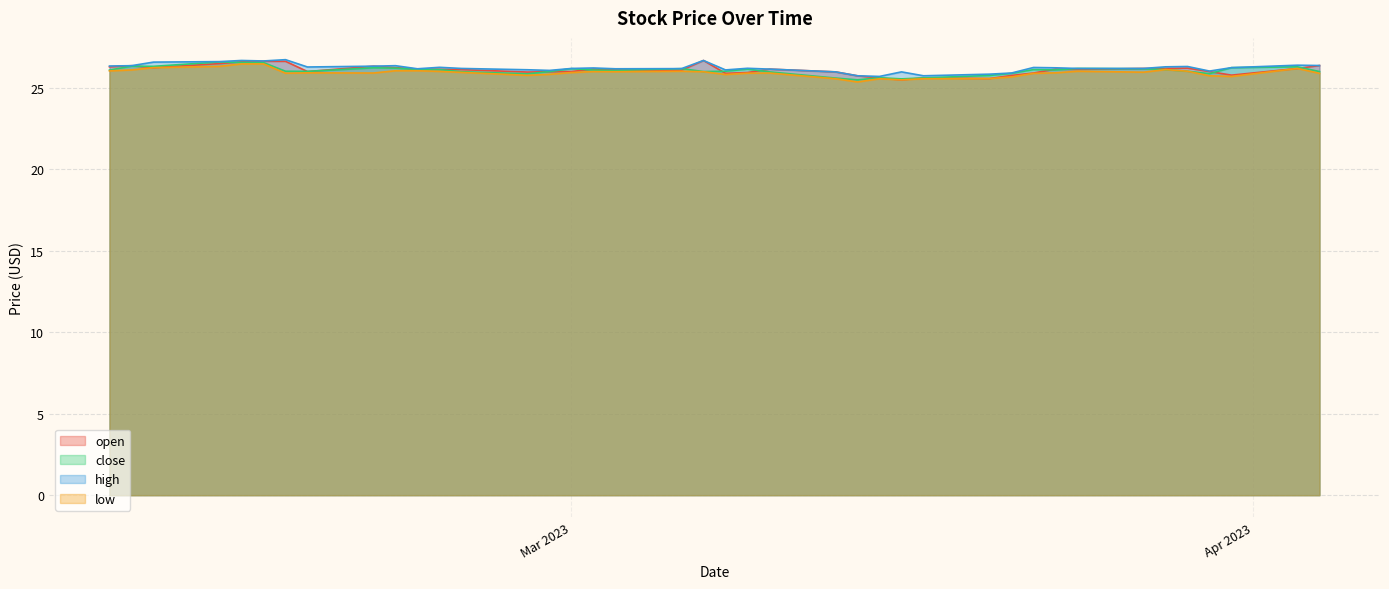

At which label does close reach its minimum?

2023-03-14